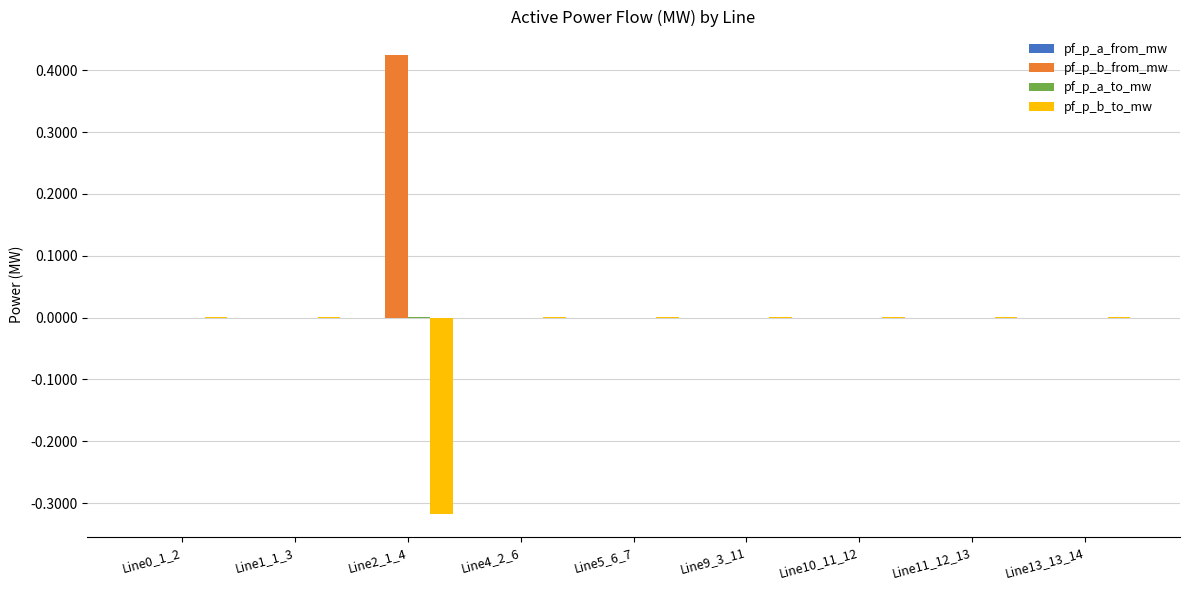

At which label does pf_p_b_from_mw reach its peak?

Line2_1_4